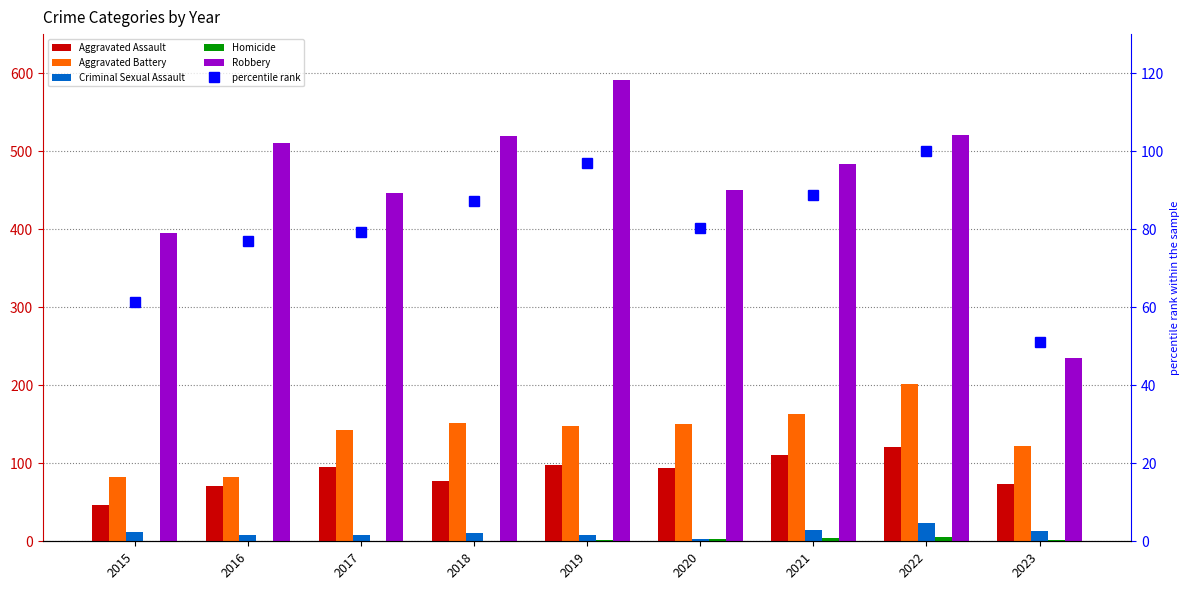

What is the difference between the Aggravated Battery values at 2020 and 2018?

2.0